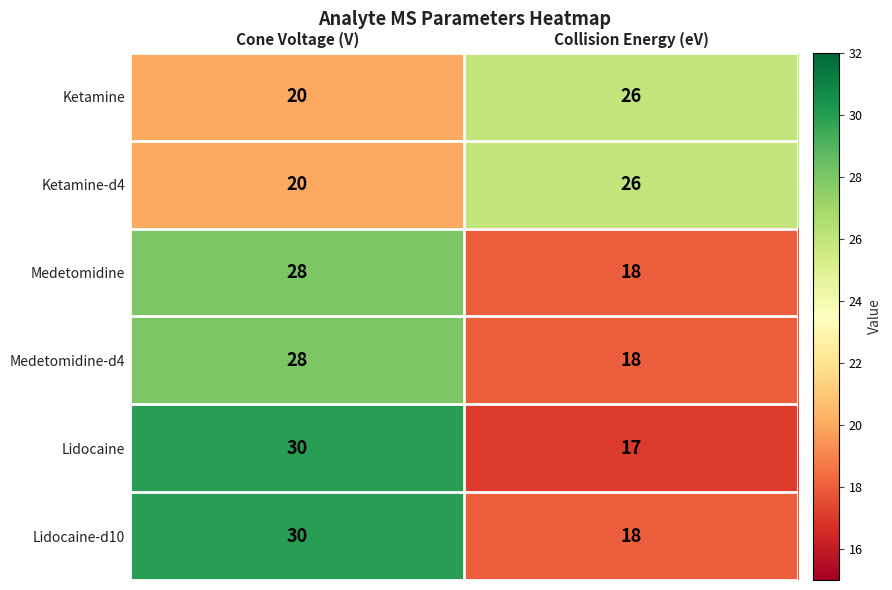

What is the total value across all series at Collision Energy (eV)?

123